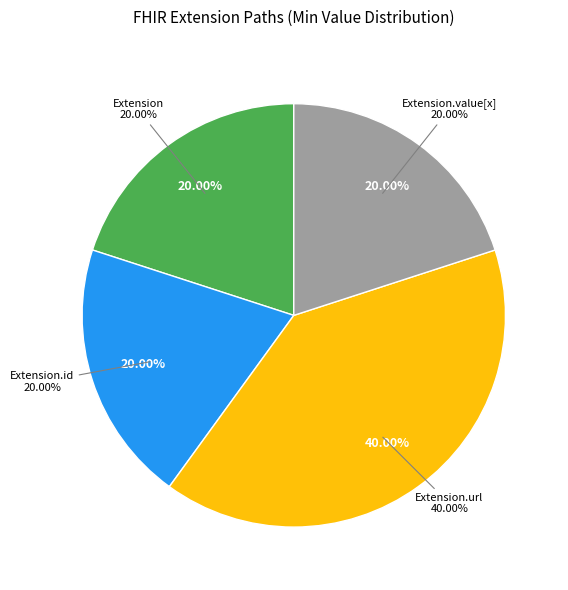

True or false: Extension.value[x] accounts for 1% of the total.

False